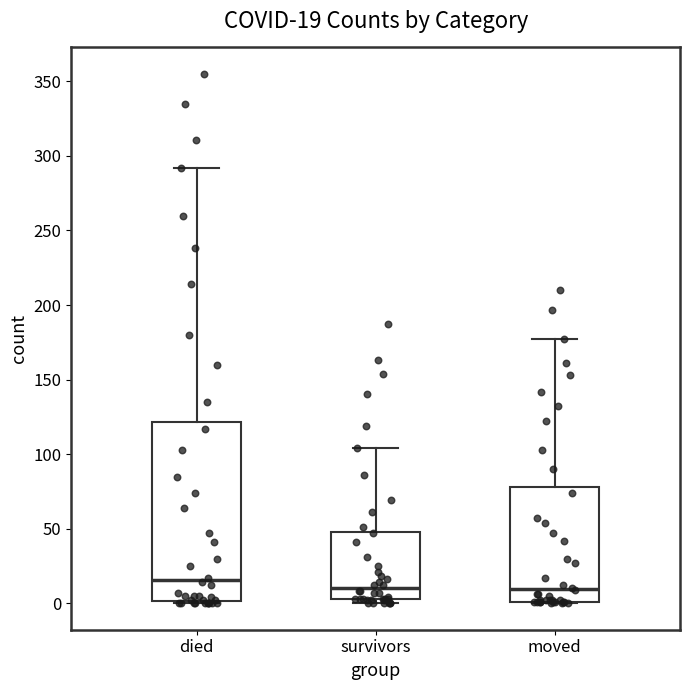

Which box's median line is the highest?

died